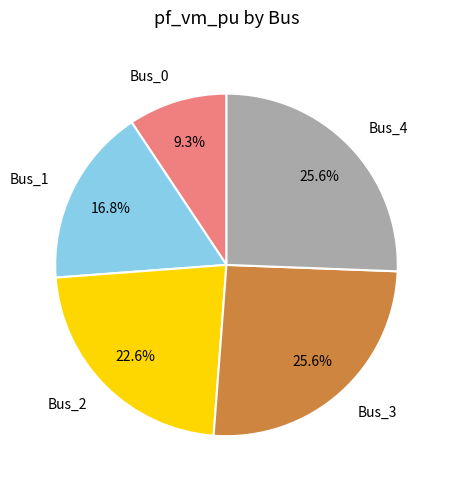

True or false: Bus_4 accounts for 26% of the total.

True